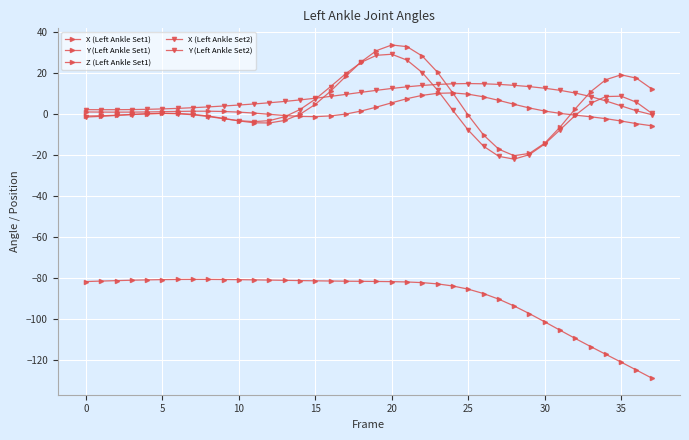

How many data points does each series have?

38